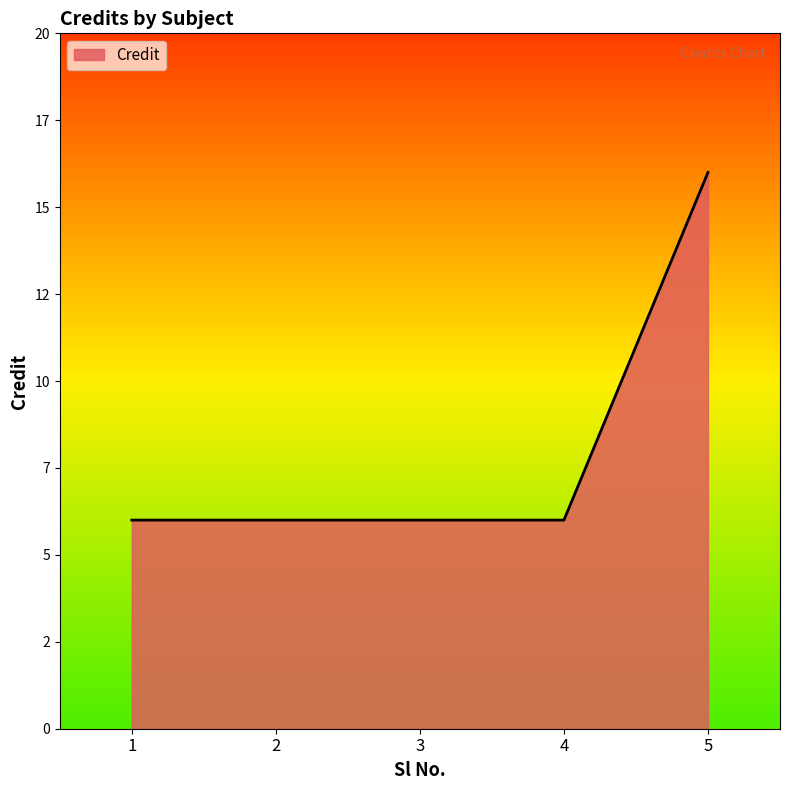

Does the chart display data point markers on the line(s)?

No